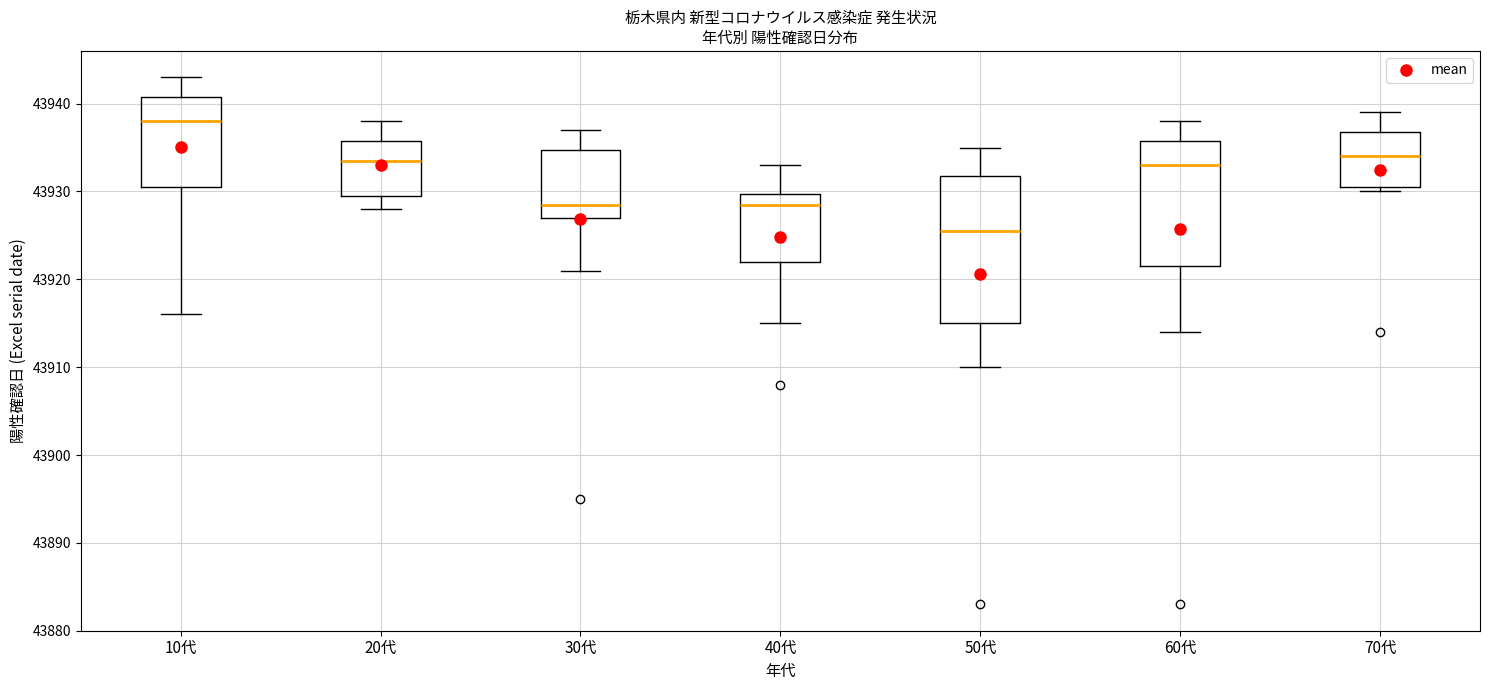

Reading left to right, read every box against the y-axis: the position of its median line, the range the box covers, and the ends of its whiskers. The values are not printed on the chart, so give them approximately, as read against the axis.

10代: median 43938, box 43931 to 43941, whiskers 43916 to 43943
20代: median 43934, box 43930 to 43936, whiskers 43928 to 43938
30代: median 43929, box 43927 to 43935, whiskers 43921 to 43937
40代: median 43929, box 43922 to 43930, whiskers 43915 to 43933
50代: median 43926, box 43915 to 43932, whiskers 43910 to 43935
60代: median 43933, box 43922 to 43936, whiskers 43914 to 43938
70代: median 43934, box 43931 to 43937, whiskers 43930 to 43939